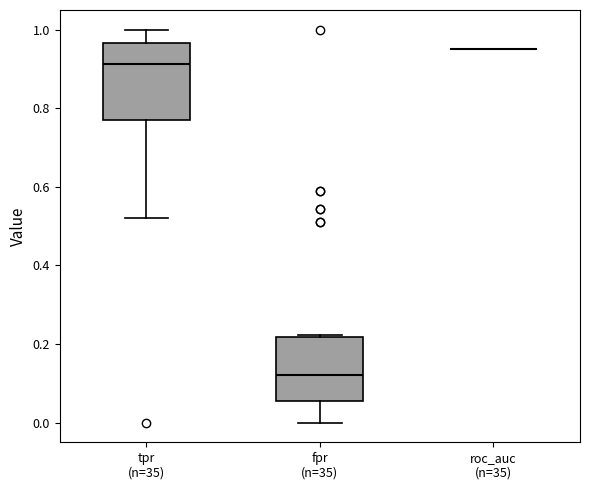

Reading left to right, read every box against the y-axis: the position of its median line, the range the box covers, and the ends of its whiskers. The values are not printed on the chart, so give them approximately, as read against the axis.

tpr (n=35): median 0.92, box 0.78 to 0.96, whiskers 0.52 to 1.00
fpr (n=35): median 0.12, box 0.06 to 0.22, whiskers 0.00 to 0.22
roc_auc (n=35): box collapsed to a line at 0.96, whiskers 0.96 to 0.96